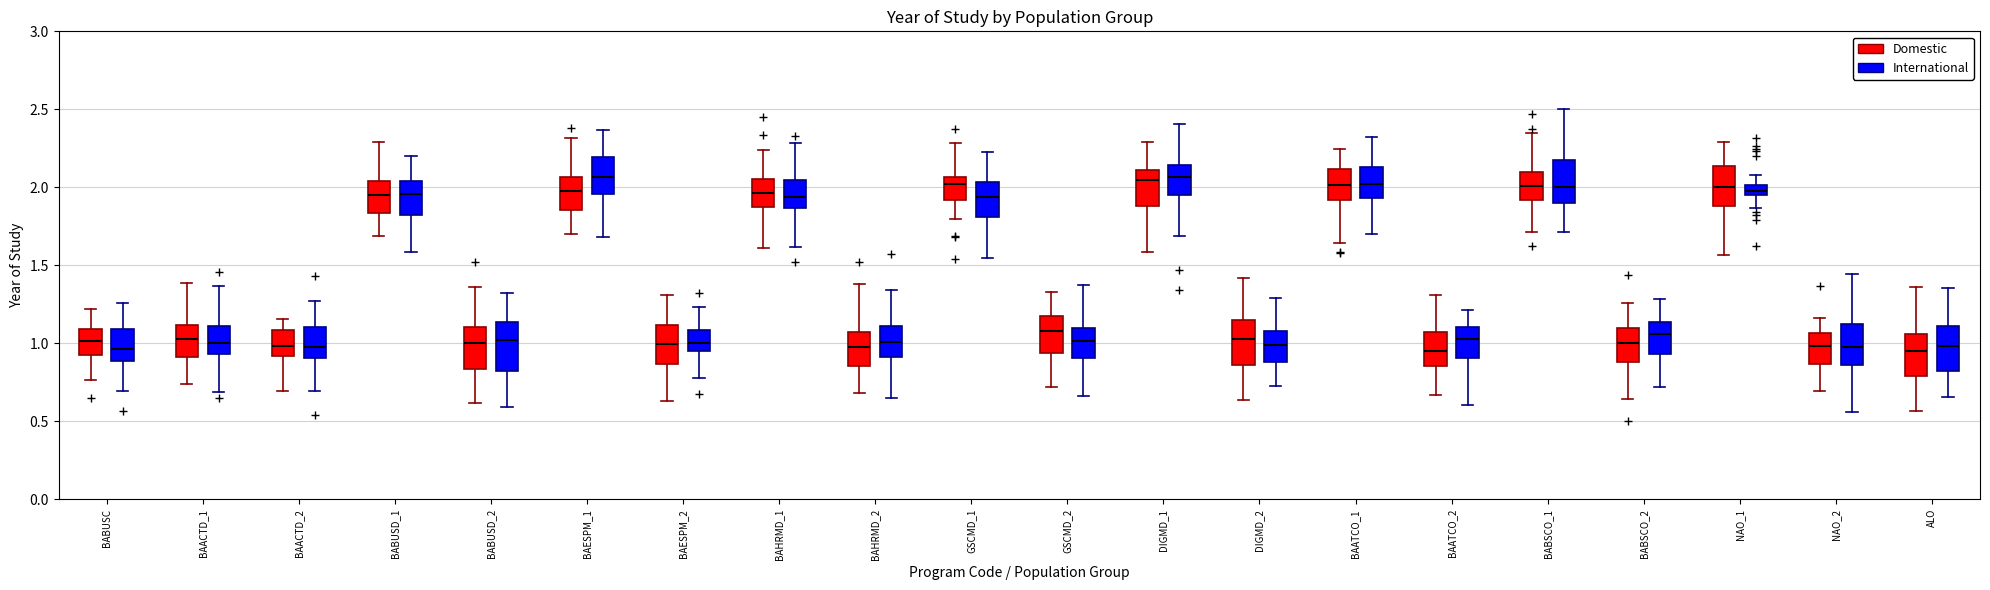

Where is the upper edge of the box for BABUSD_1 (Domestic) on the y-axis? The values are not printed on the chart, so give them approximately, as read against the axis.

2.05